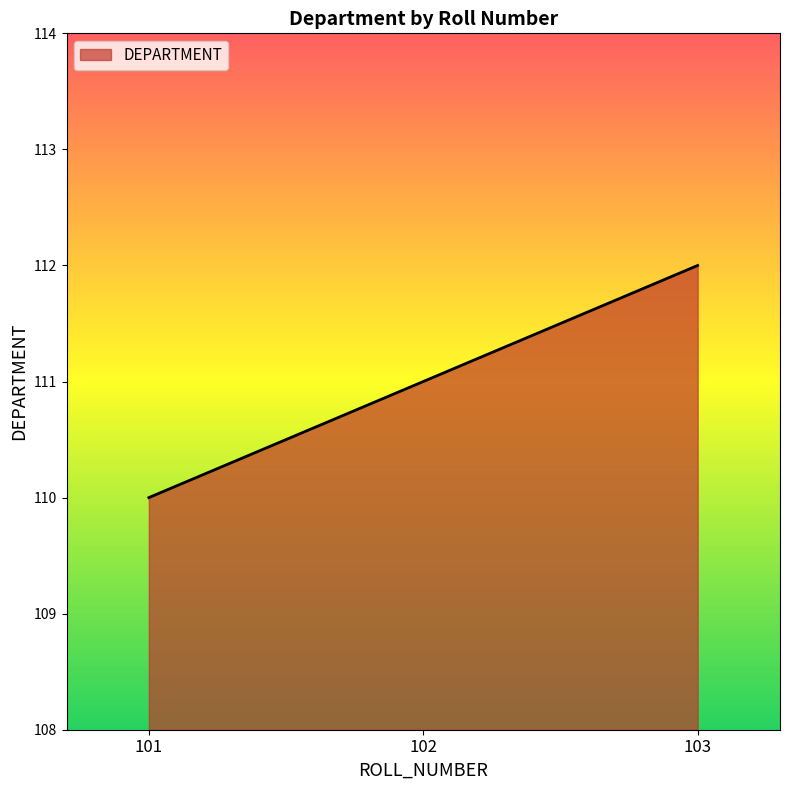

The value at 102 is 111. True or false?

True